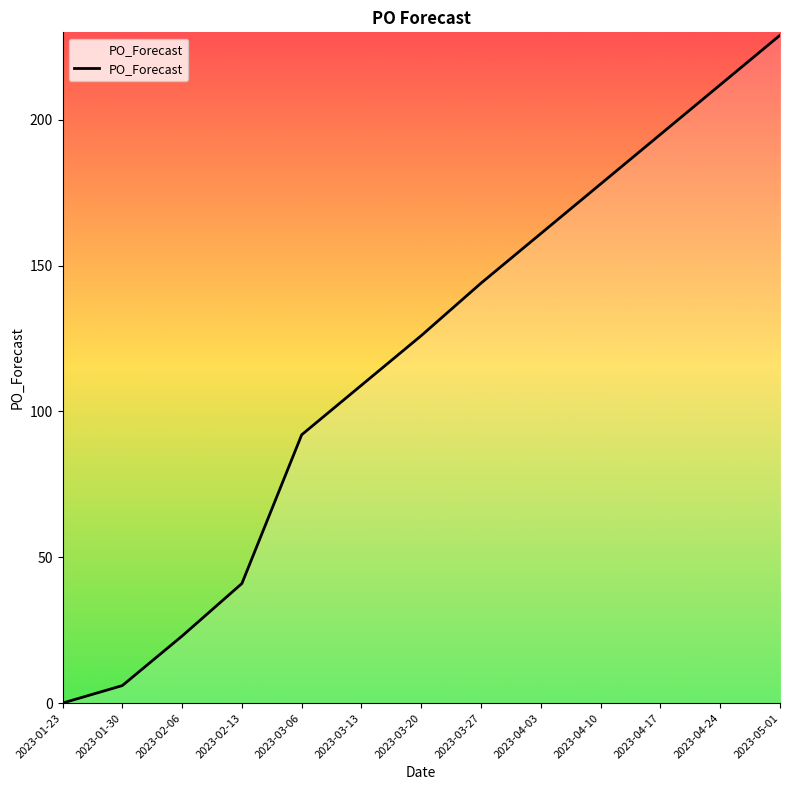

At which label is the value closest to 114?

2023-03-13